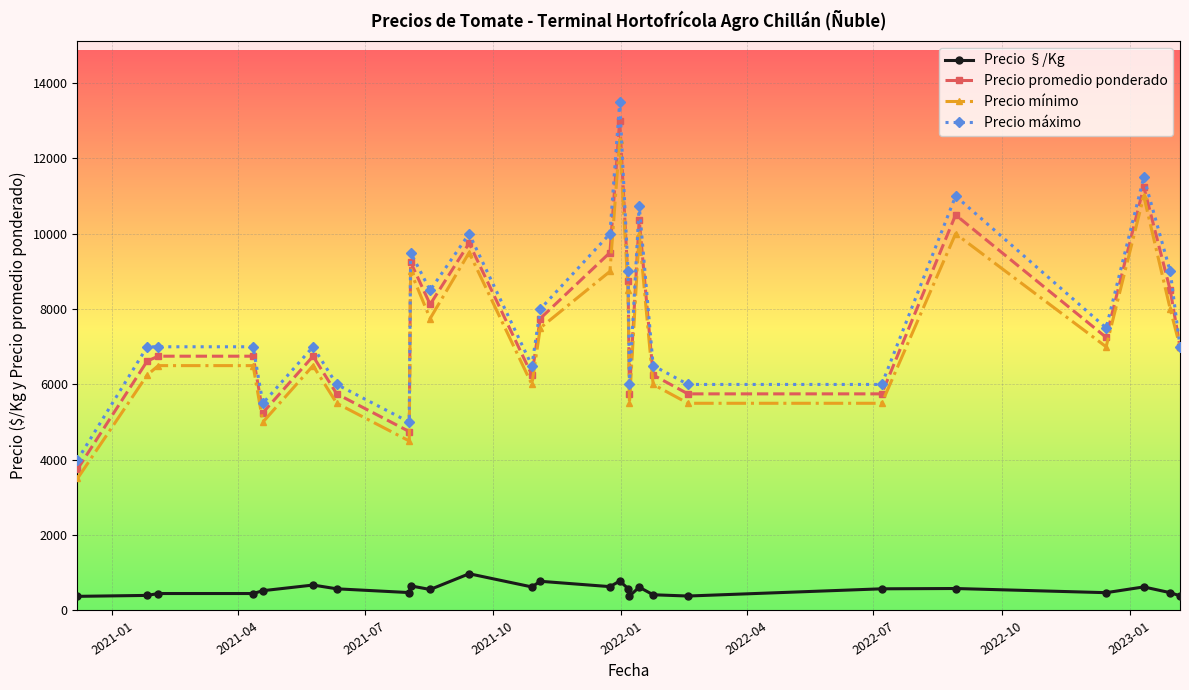

What is the smallest value displayed?

375.0